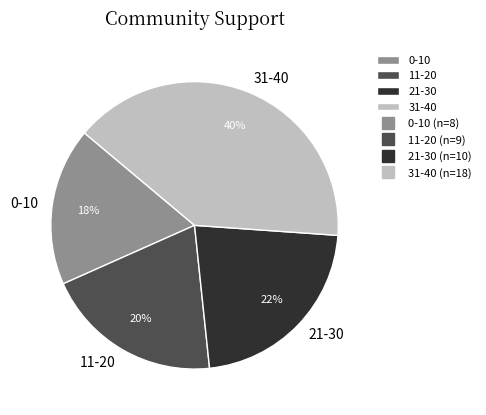

The 0-10 slice represents 18% of the pie. True or false?

True